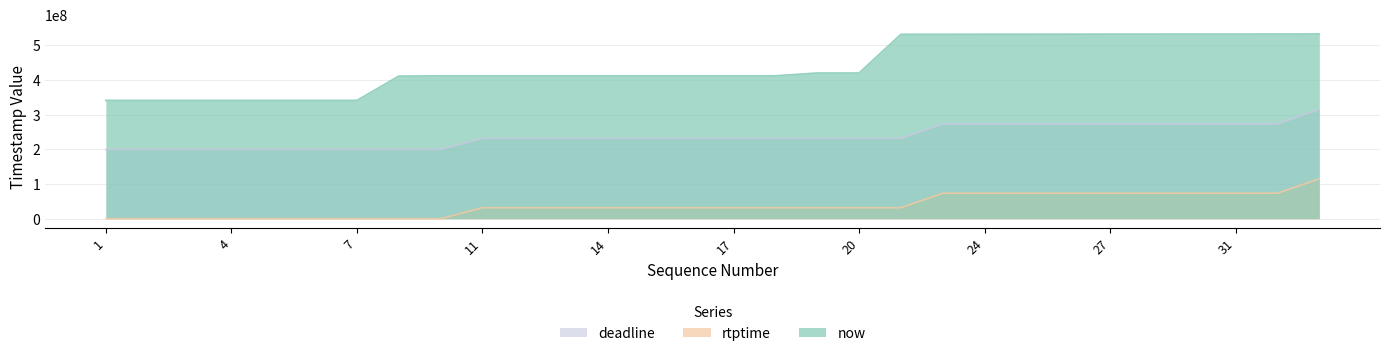

What are all the series names shown in the legend?

deadline, rtptime, now